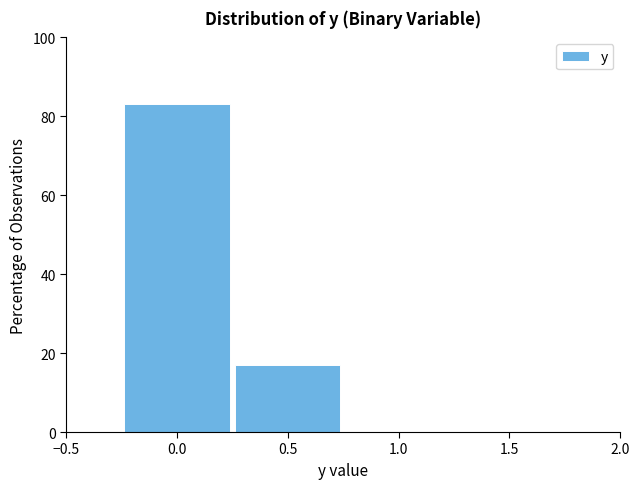

Reading left to right, what are all the values shown in this chart?

0.0=83	0.5=17